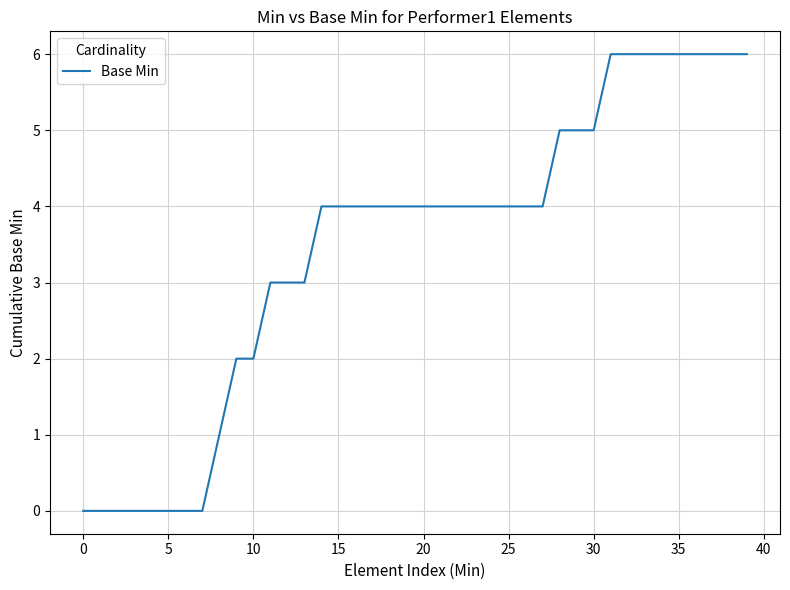

What is the difference between the maximum and minimum values?

6